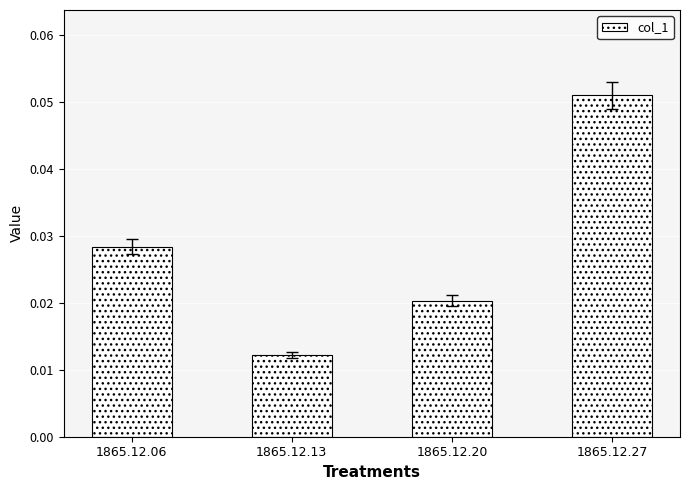

Which label corresponds to the smallest value in the chart?

1865.12.13